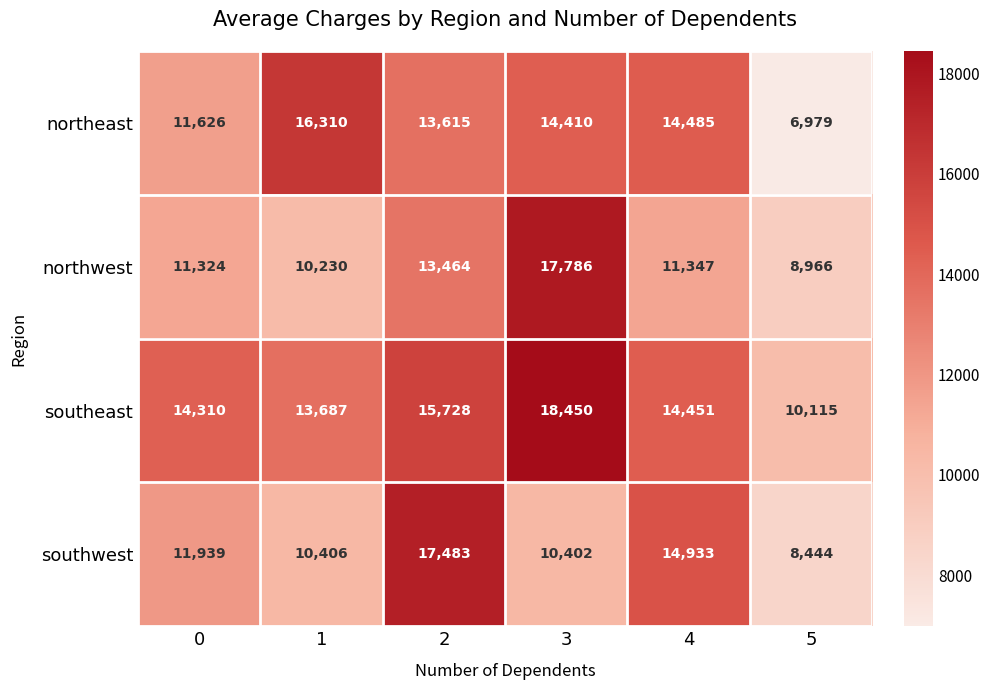

Count the number of categories in the chart.

6